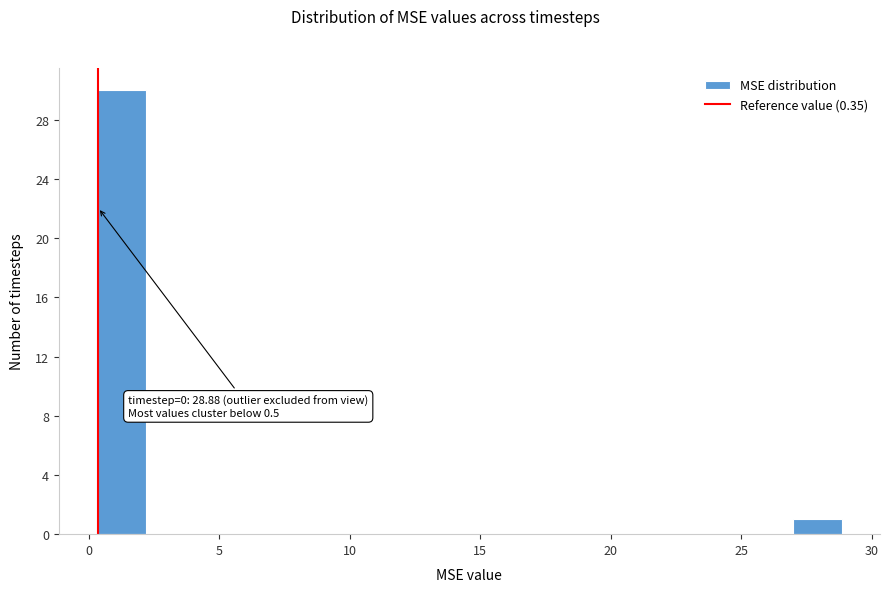

Around what value on the x-axis is the tallest bar? Give the approximate position of its centre, as read against the axis.

1.0